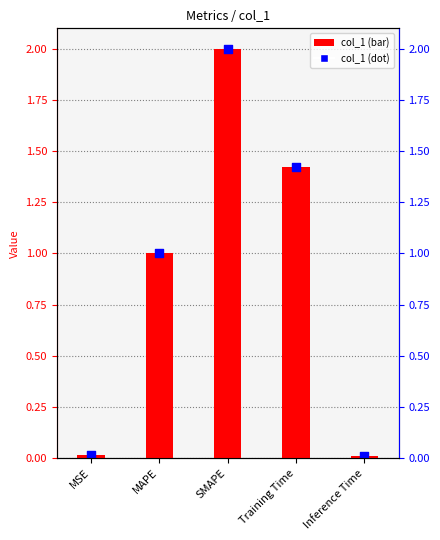

What is the change in value from MAPE to SMAPE?

+1.0